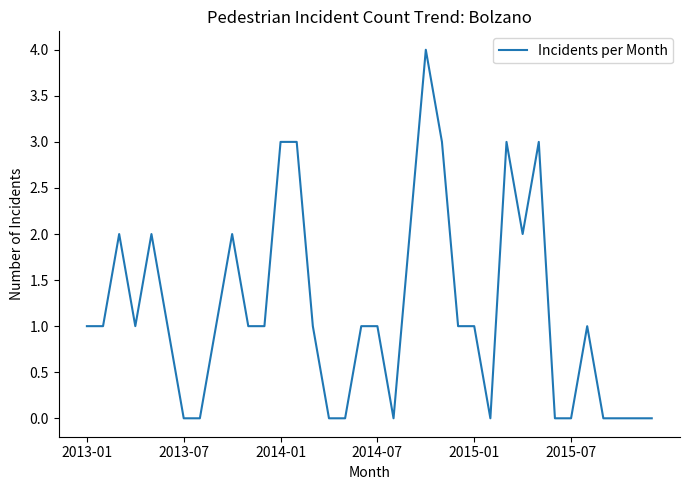

What is the maximum value shown in the chart?

4